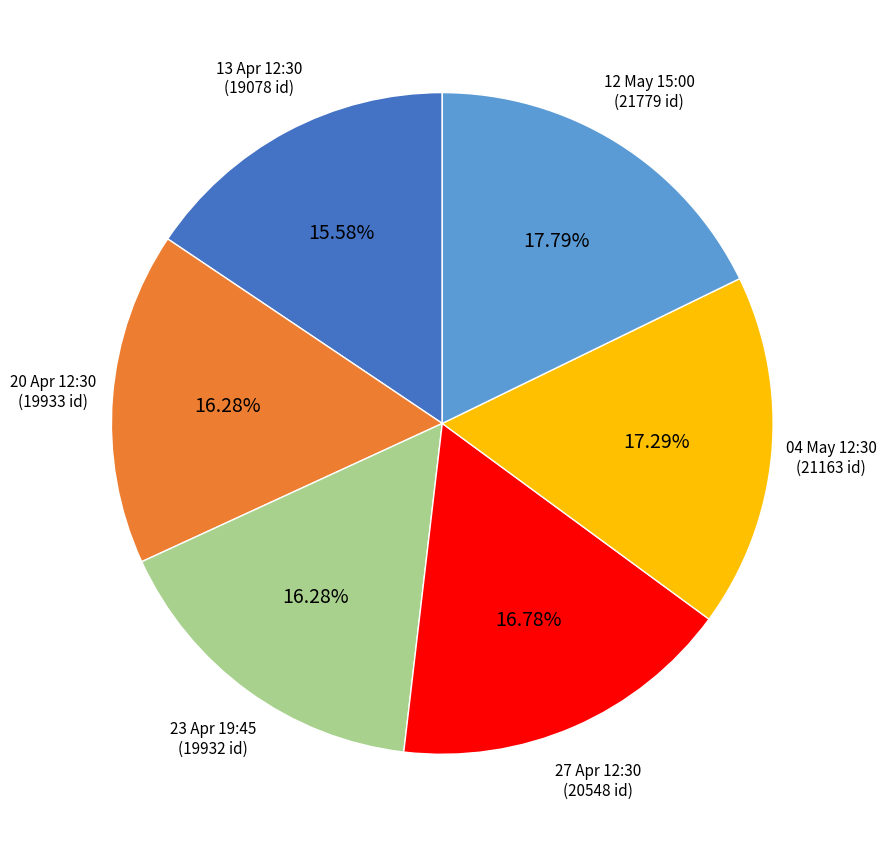

What is the ratio of the value at 20 Apr 12:30 to the value at 13 Apr 12:30?

1.0